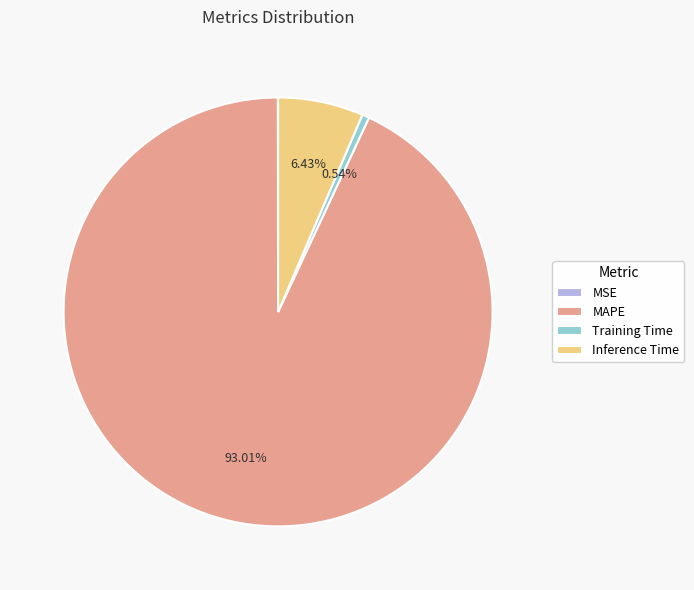

Approximately how many times larger is the value at MAPE compared to Inference Time?

14.5